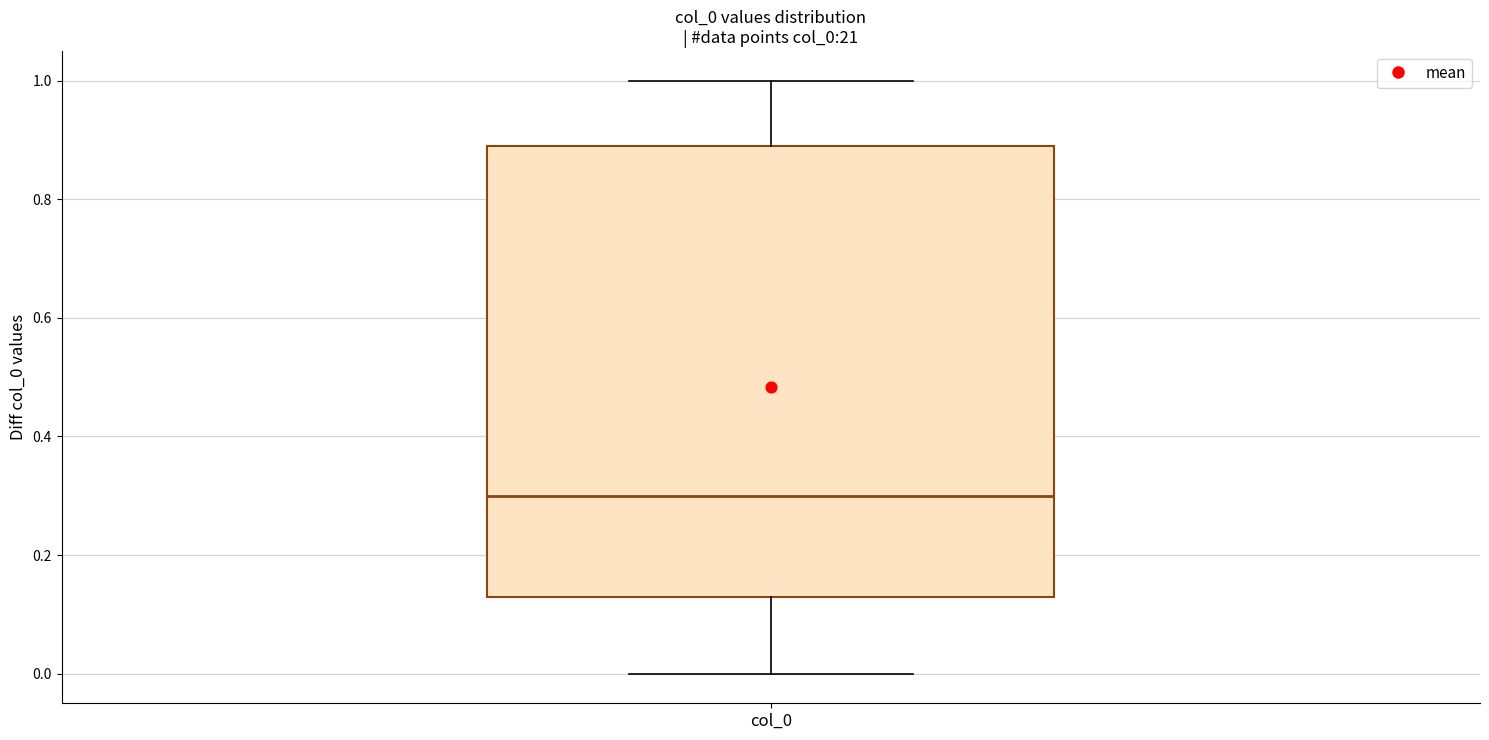

Read this box plot against the y-axis: the position of the median line, the range covered by the box, and the ends of both whiskers. The values are not printed on the chart, so give them approximately, as read against the axis.

median 0.30, box 0.14 to 0.90, whiskers 0.00 to 1.00